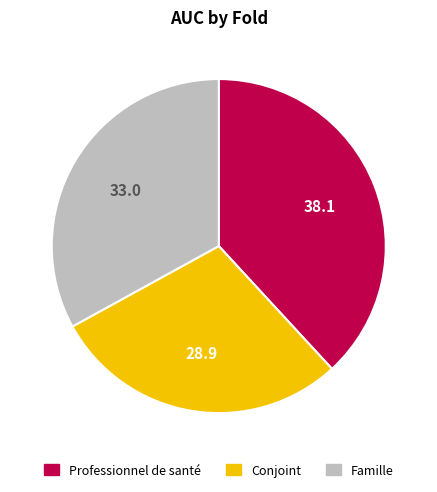

Is there any slice that represents more than half of the pie?

No